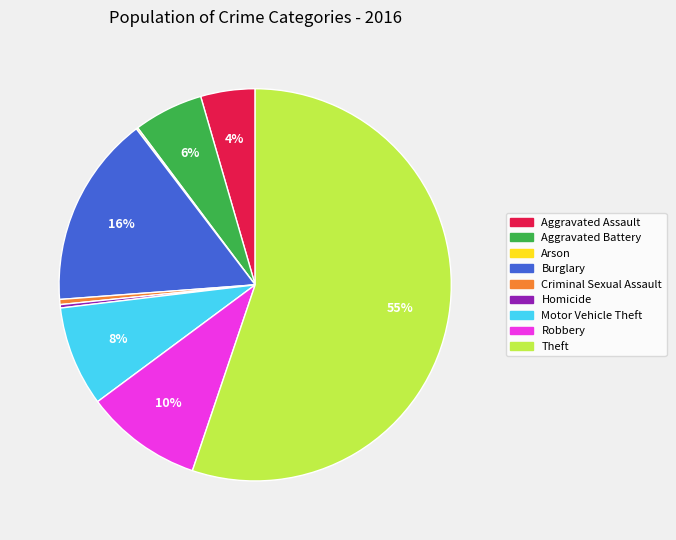

To the nearest percent, what percentage of the pie is Robbery?

10%